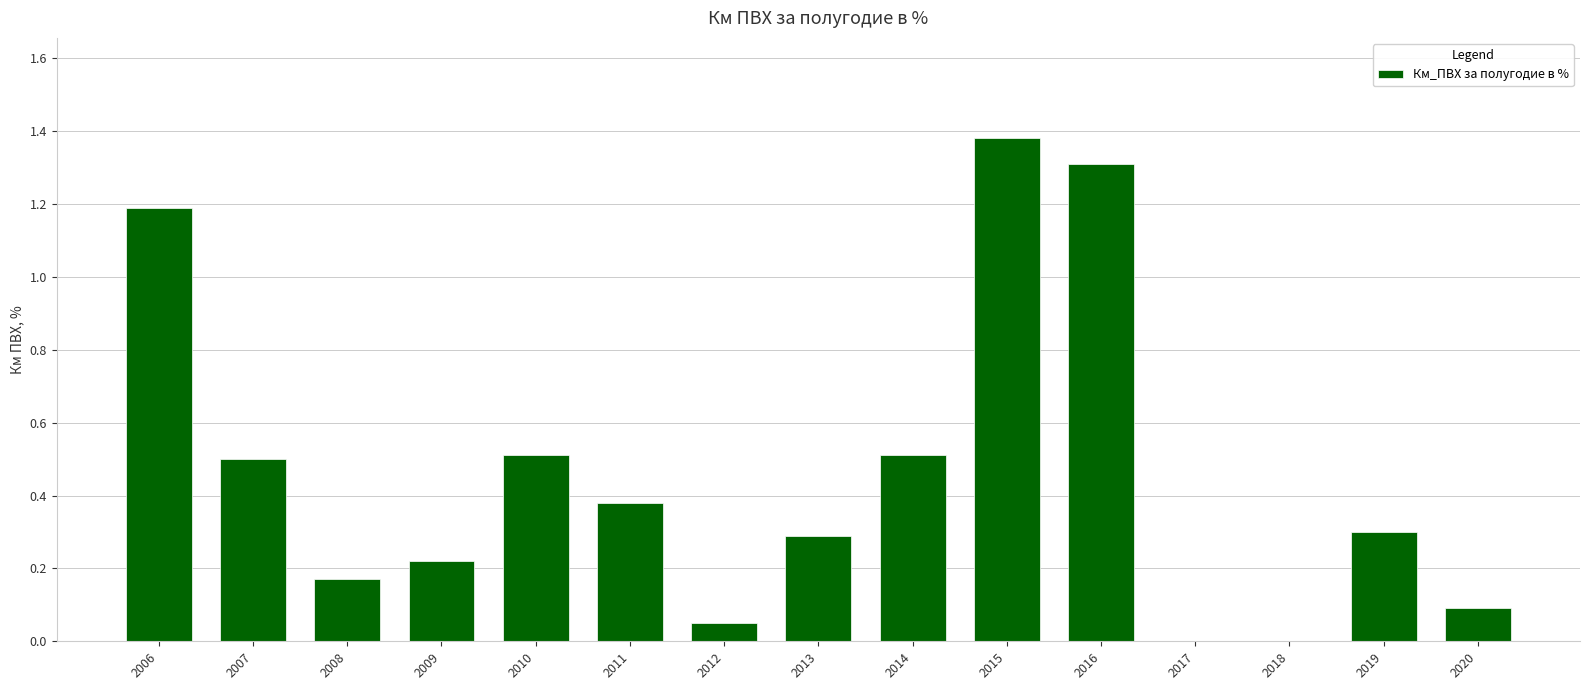

The value at 2018 is 0.0. True or false?

True